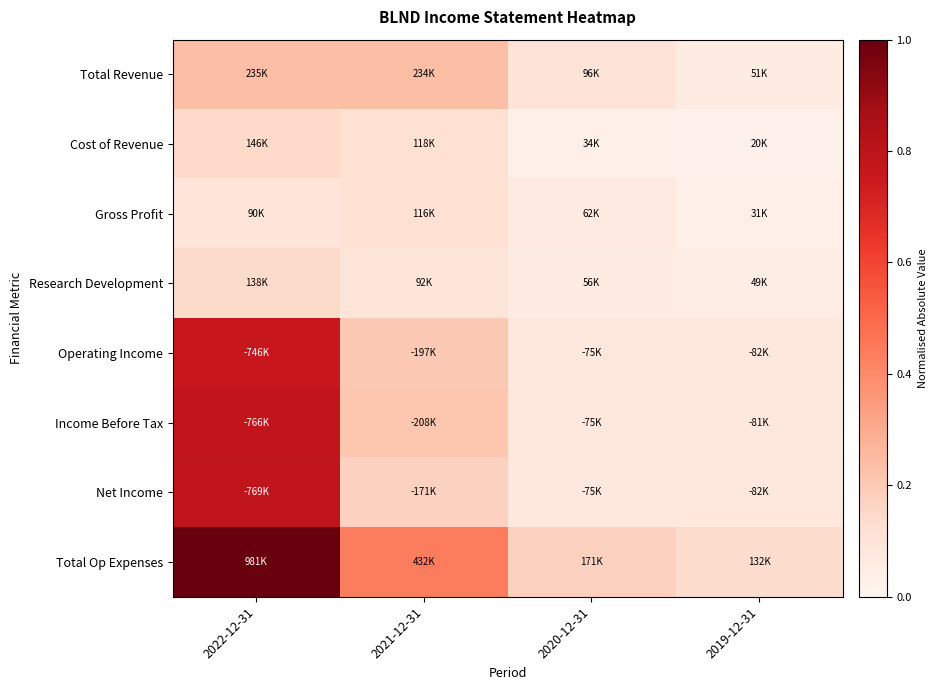

How many series are shown in this chart?

8